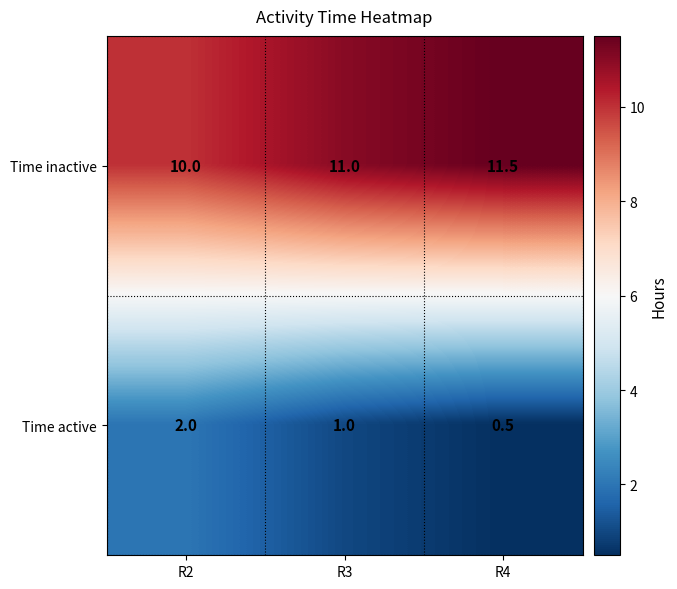

Where does the Time active series first go above 1?

R2